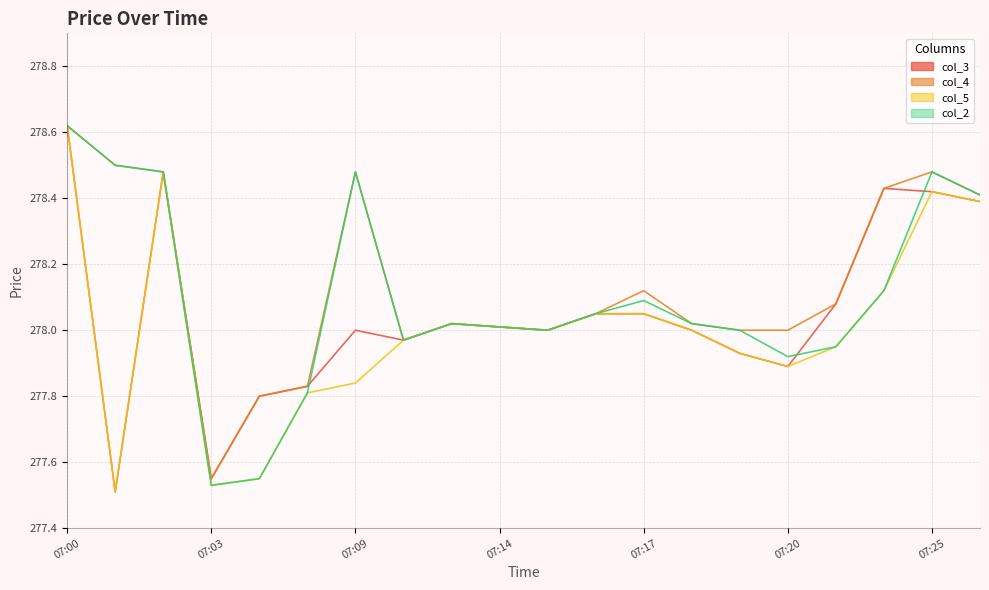

At how many categories does at least one series exceed 277?

20